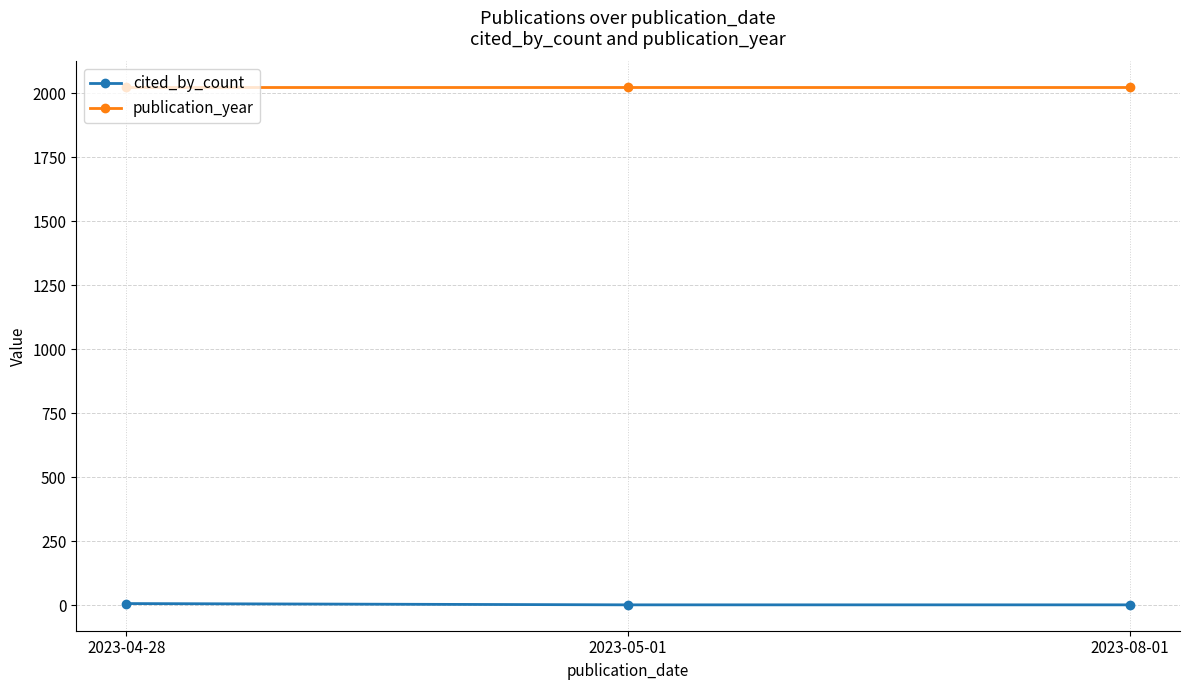

Is it true that publication_year equals 2023 at 2023-05-01?

True